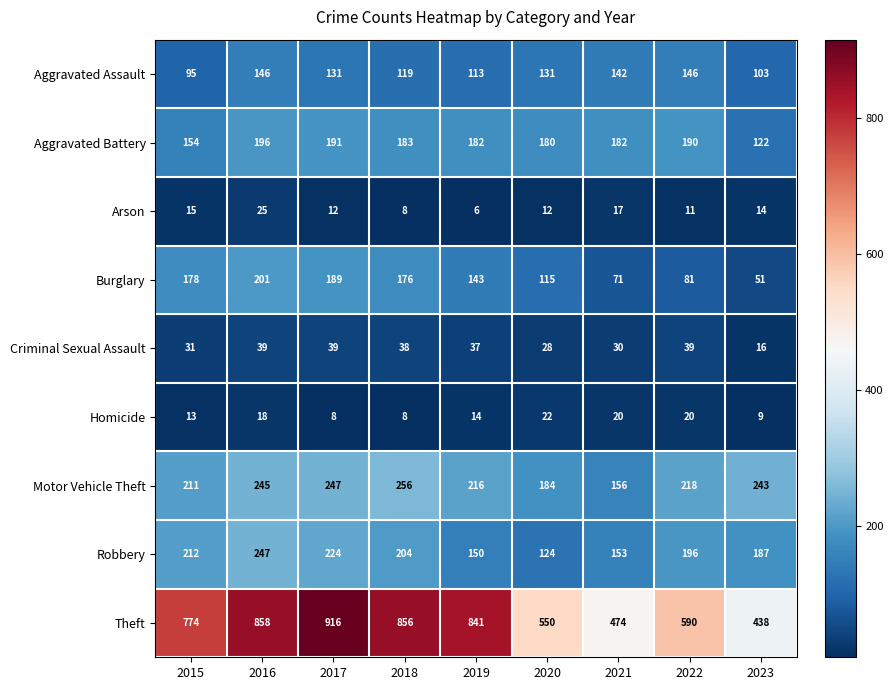

What is the total value across all series at 2016?

1975